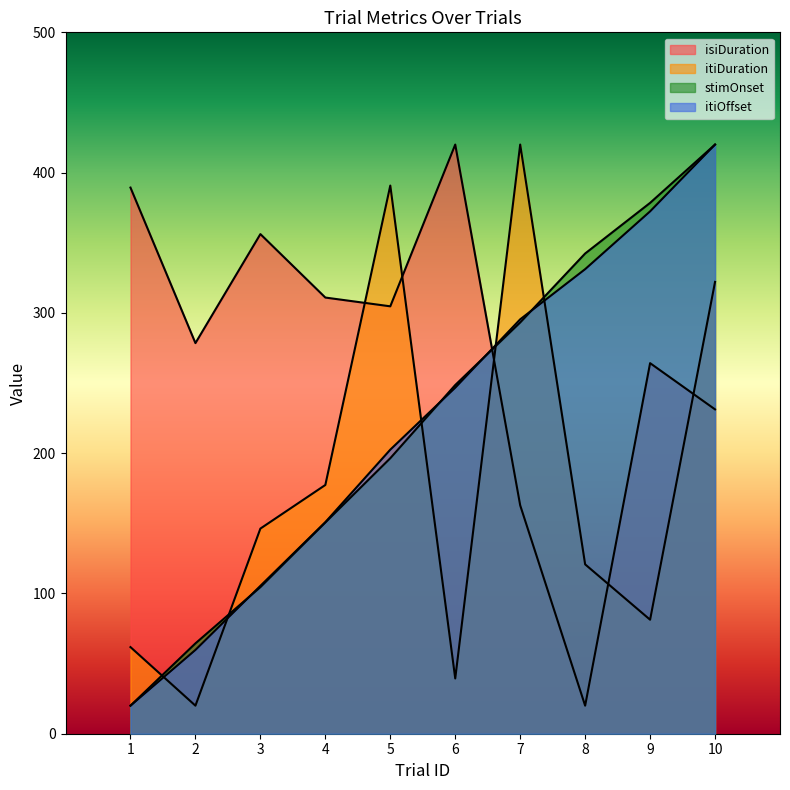

After their last crossing, which series has the higher values: isiDuration or itiDuration?

itiDuration